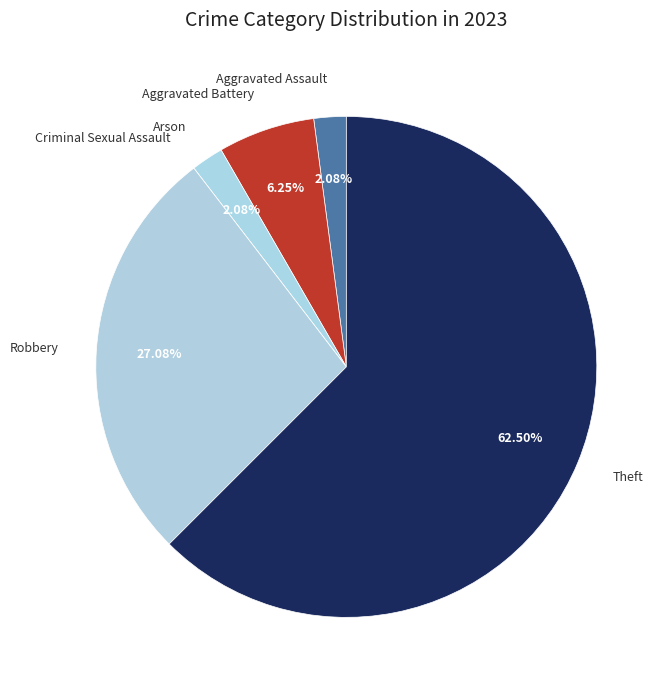

Which slice represents more than half of the pie?

Theft